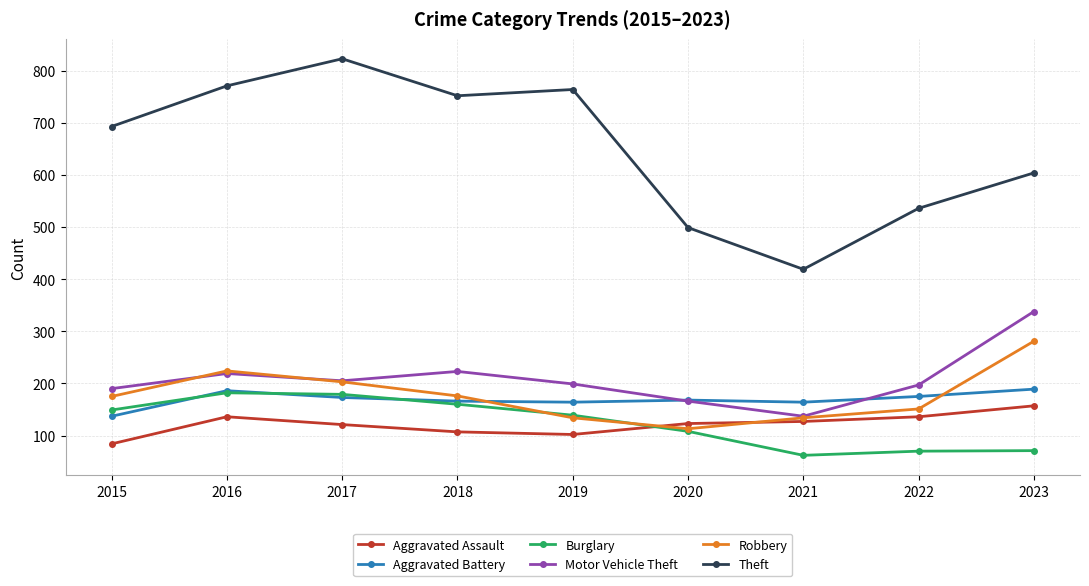

Rank the series by their maximum value, from highest to lowest.

Theft, Motor Vehicle Theft, Robbery, Aggravated Battery, Burglary, Aggravated Assault